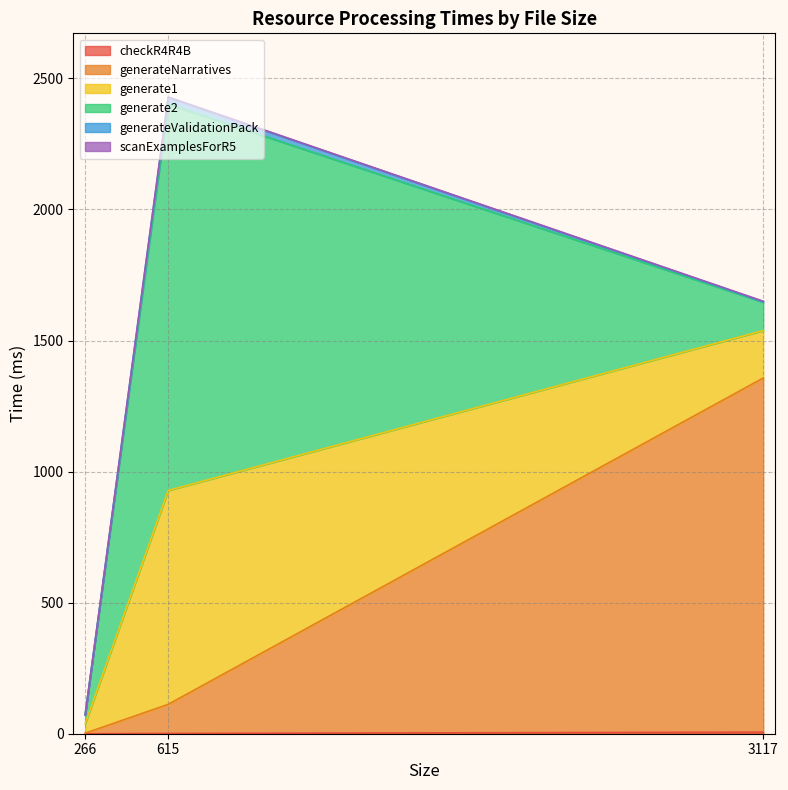

What is the greatest value displayed?

2428